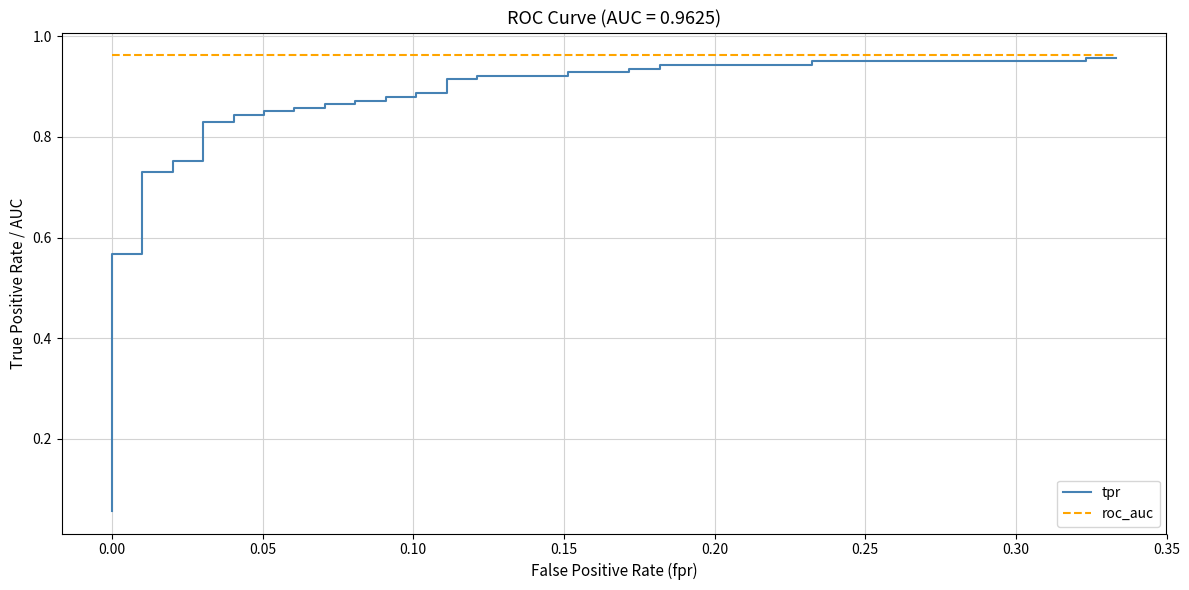

True or false: roc_auc and tpr cross at least once.

False